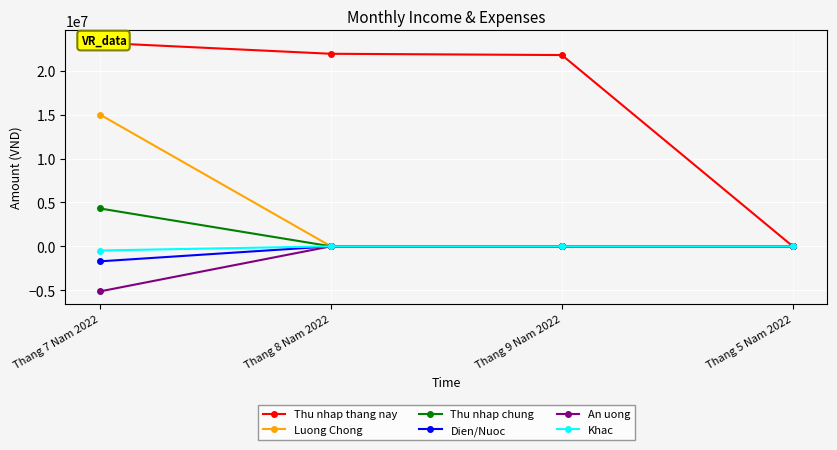

True or false: Dien/Nuoc and Luong Chong intersect in this chart.

False